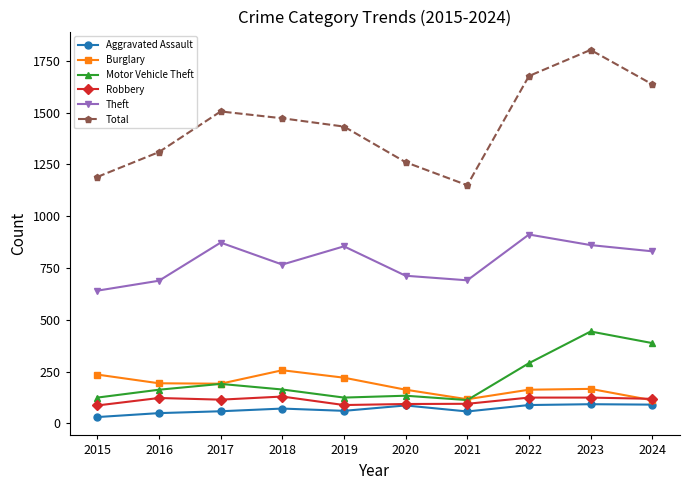

What is the difference between the second highest and second lowest values in the Burglary series?

119